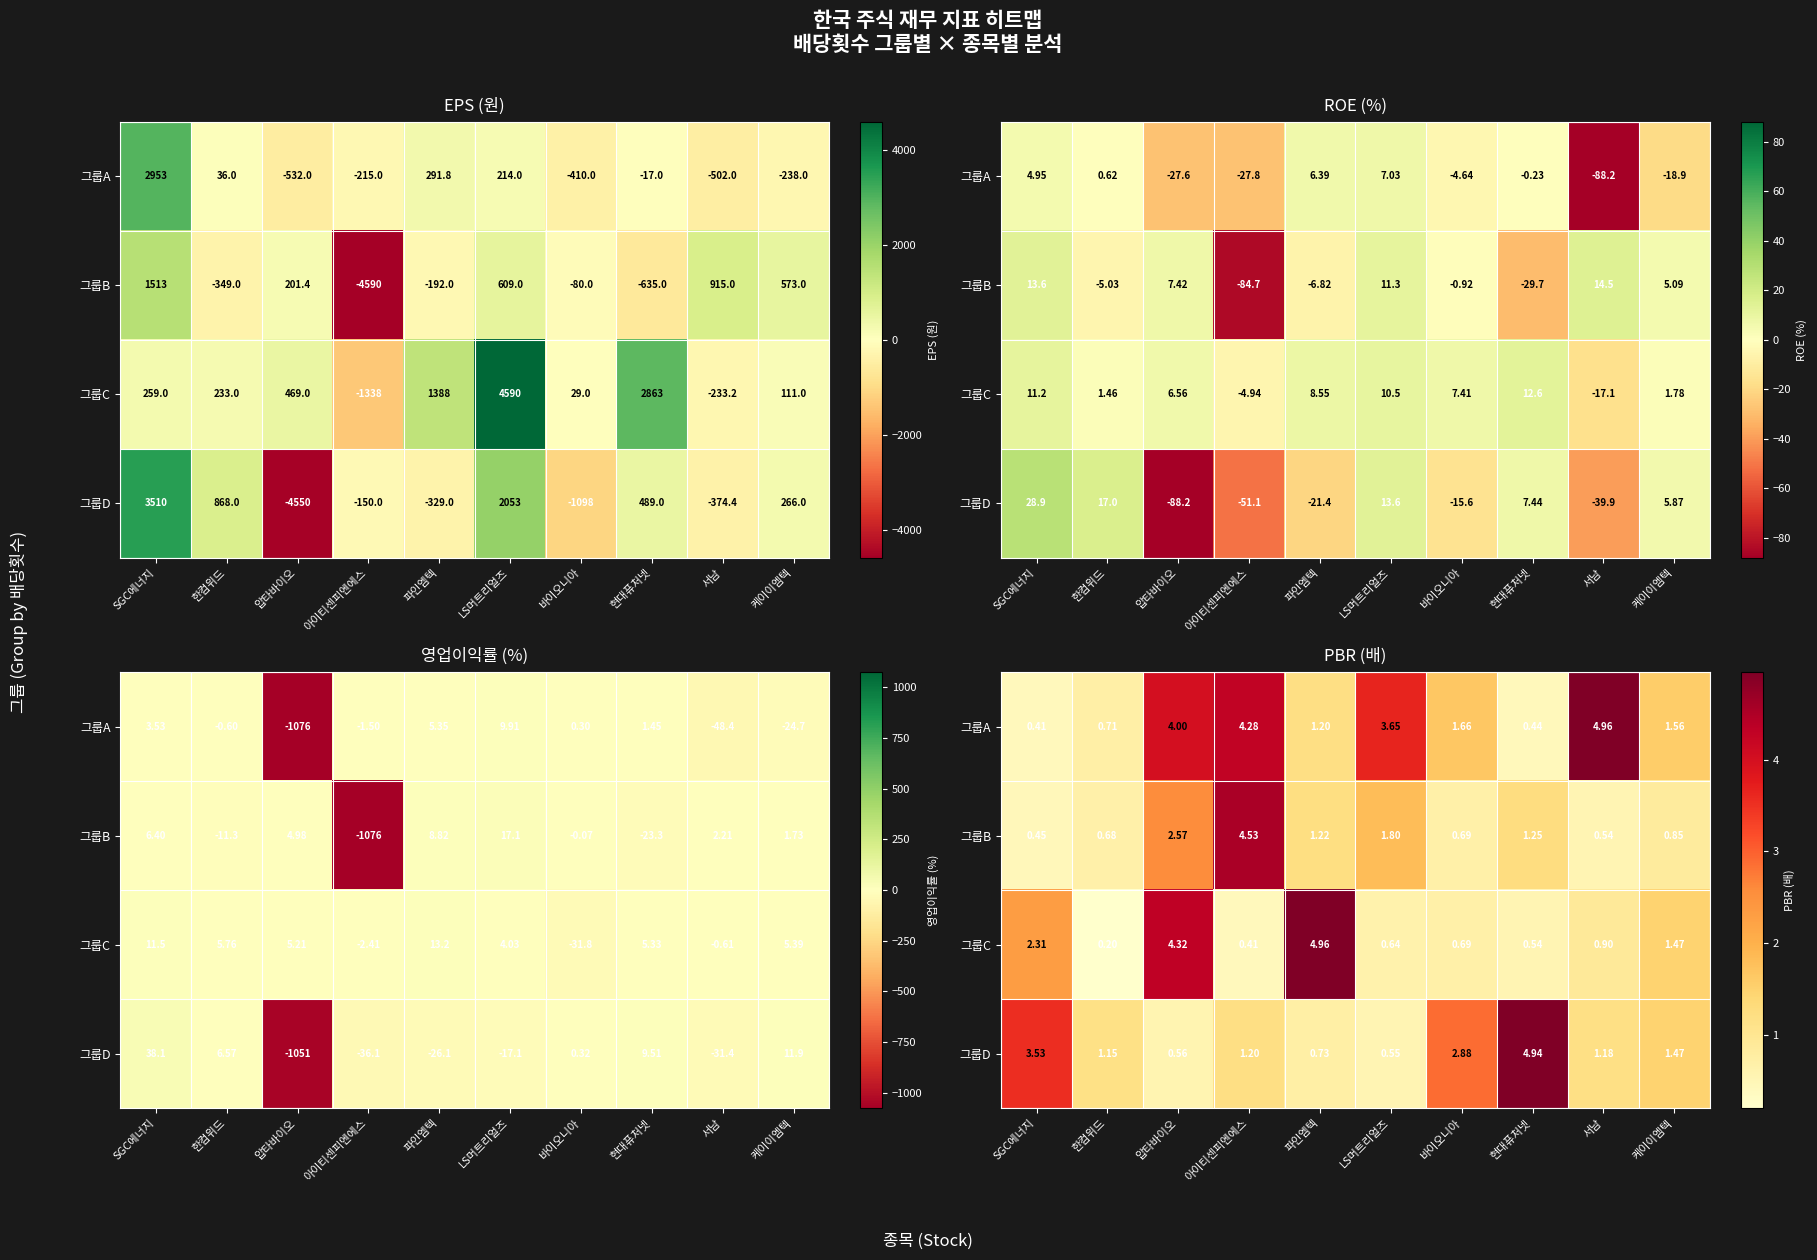

Is it true that 그룹D equals 0.3 at 압타바이오?

False